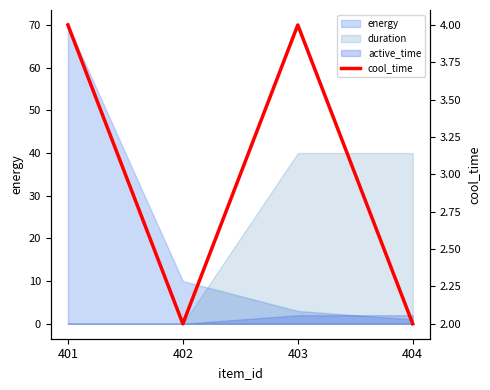

How many data points are less than 4?

2